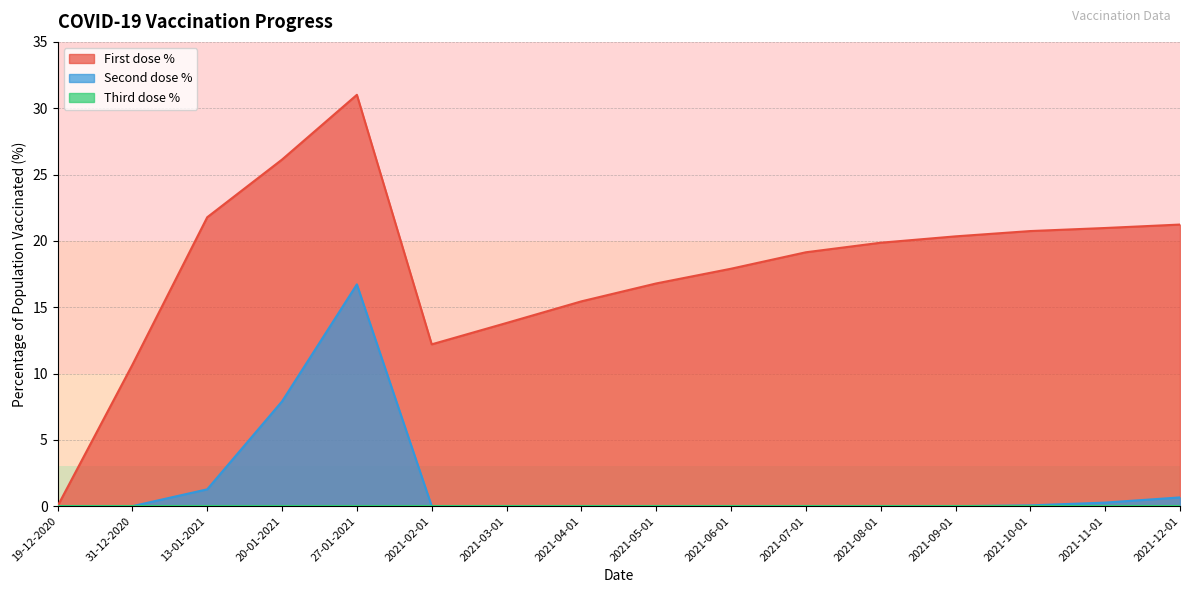

At which category does the chart reach its peak across all series?

27-01-2021